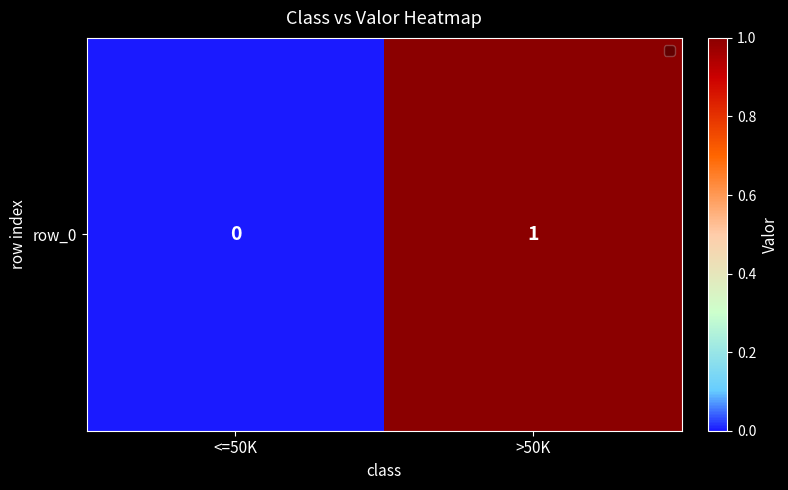

Reading right to left, what are all the values shown in this chart?

>50K=1	<=50K=0